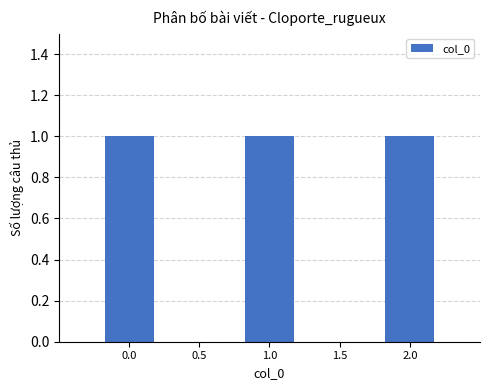

Reading right to left, what are all the values shown in this chart?

2	1	0